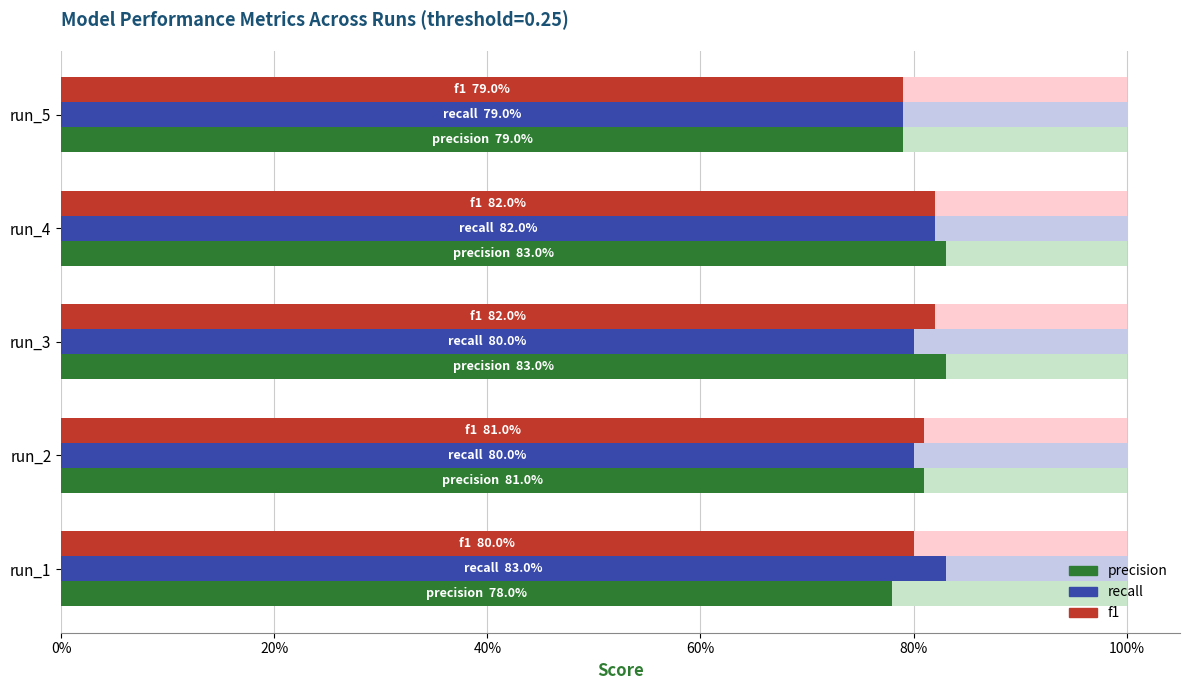

What are all the series names shown in the legend?

precision, recall, f1